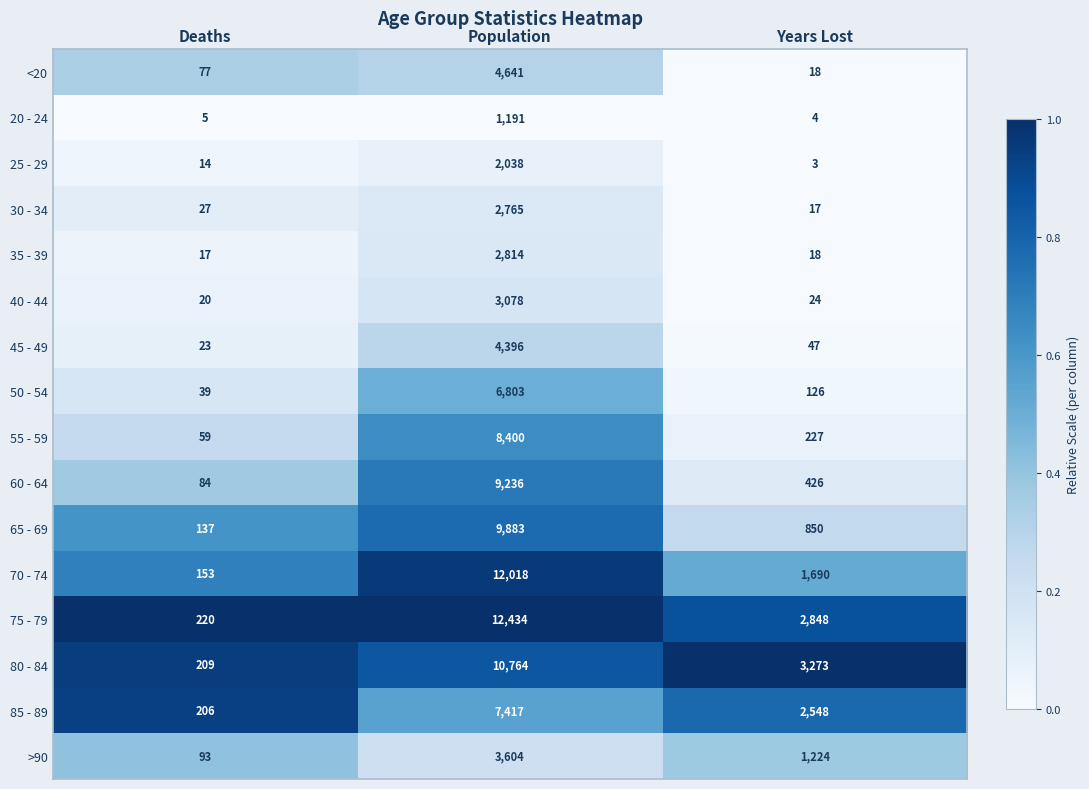

The value of 75 - 79 at Deaths is 220. True or false?

True